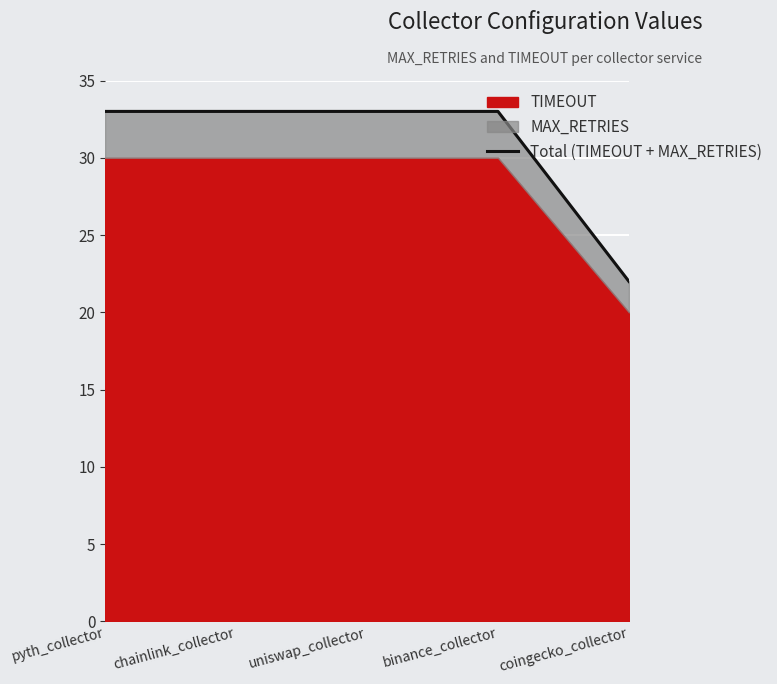

Reading left to right, extract all data points from this chart.

pyth_collector=33	chainlink_collector=33	uniswap_collector=33	binance_collector=33	coingecko_collector=22